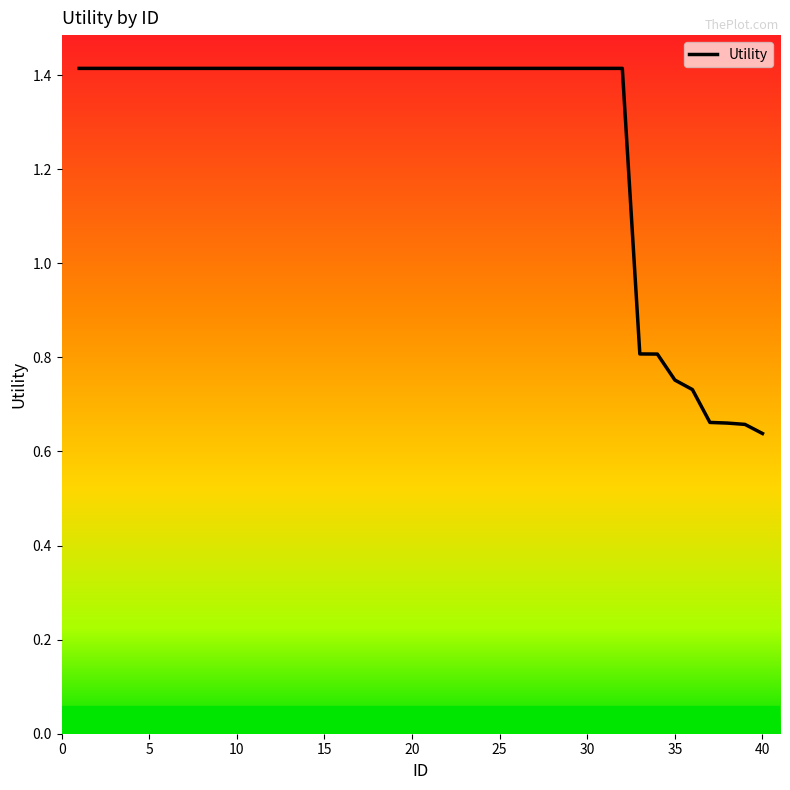

What is the greatest value displayed?

1.4